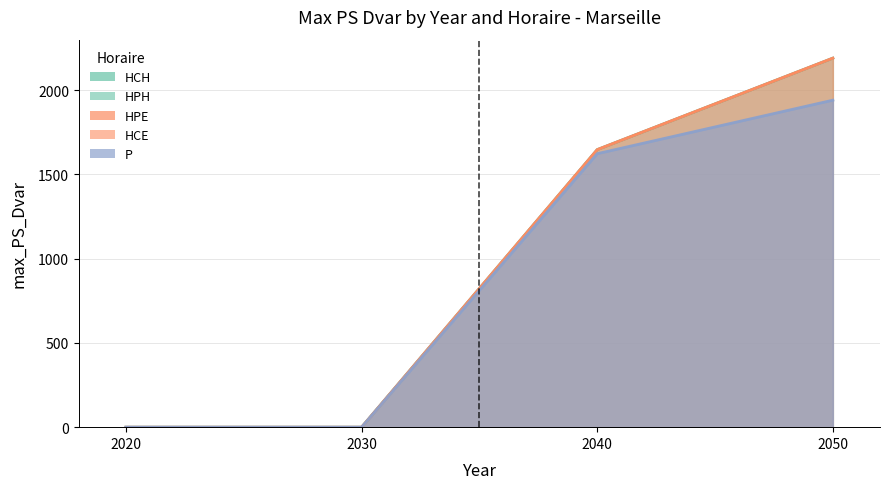

The P series shows 1940.3 at 2050. True or false?

True